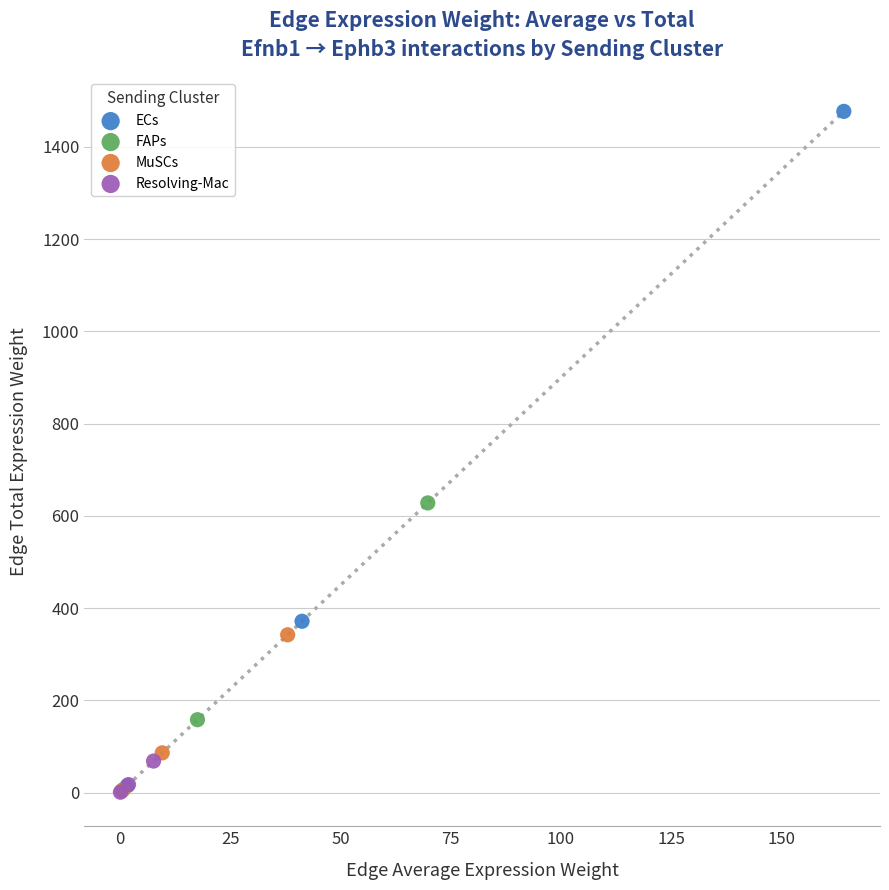

Which series has the widest spread of Y values?

ECs